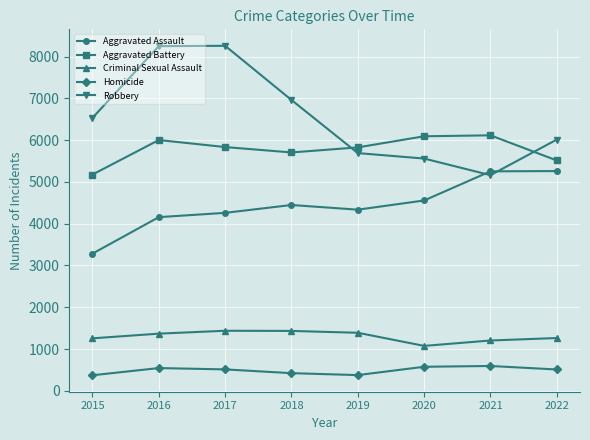

What is the average value of the Robbery series?

6554